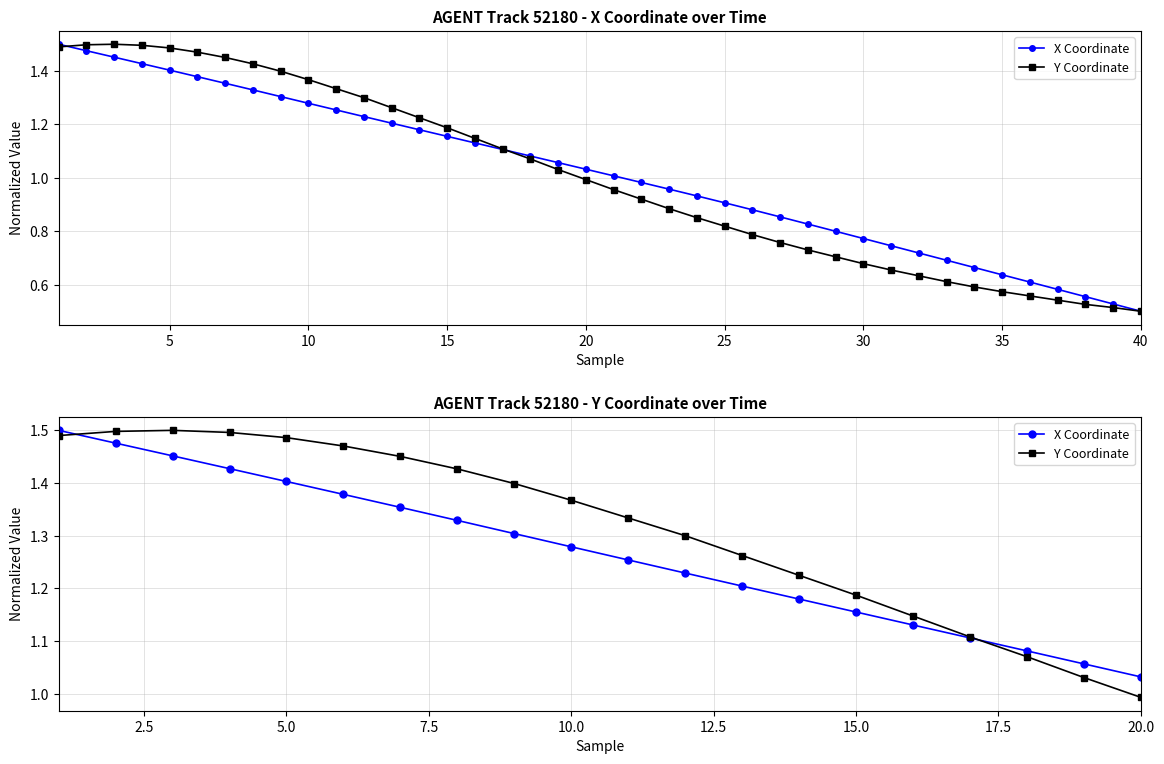

Is the value of Y Coordinate at 5 greater than the value of X Coordinate at 25?

Yes